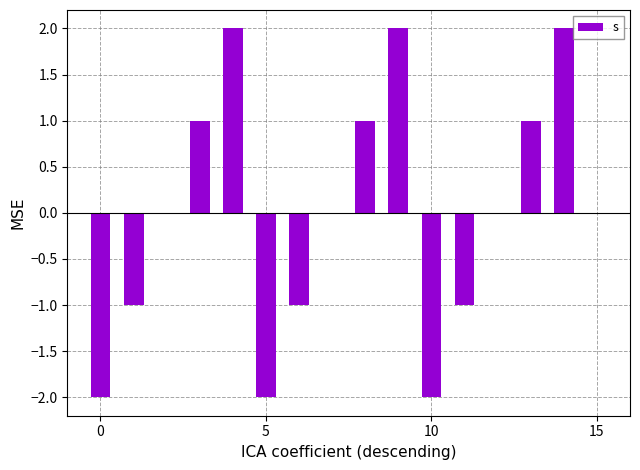

How many categories are shown in the chart?

16